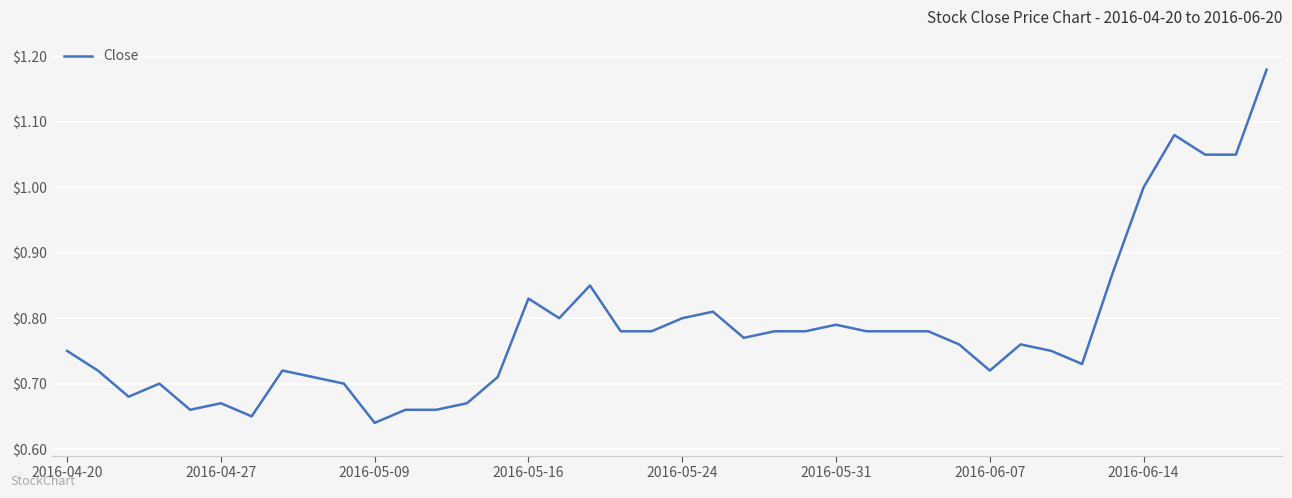

What is the difference between the maximum and minimum values?

0.5